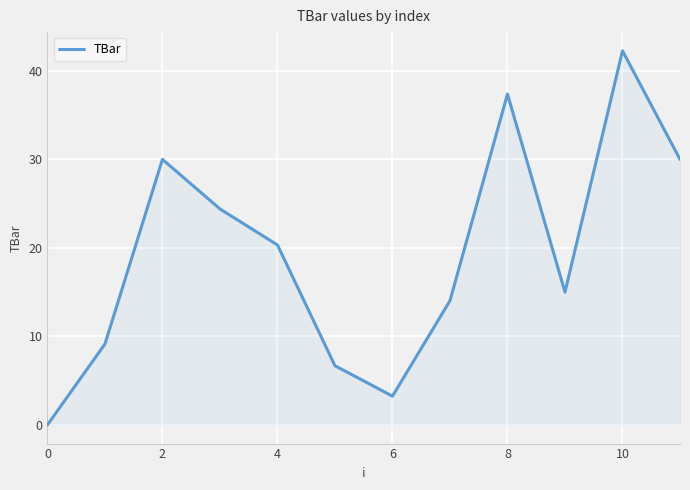

What is the difference between the maximum and minimum values?

42.3